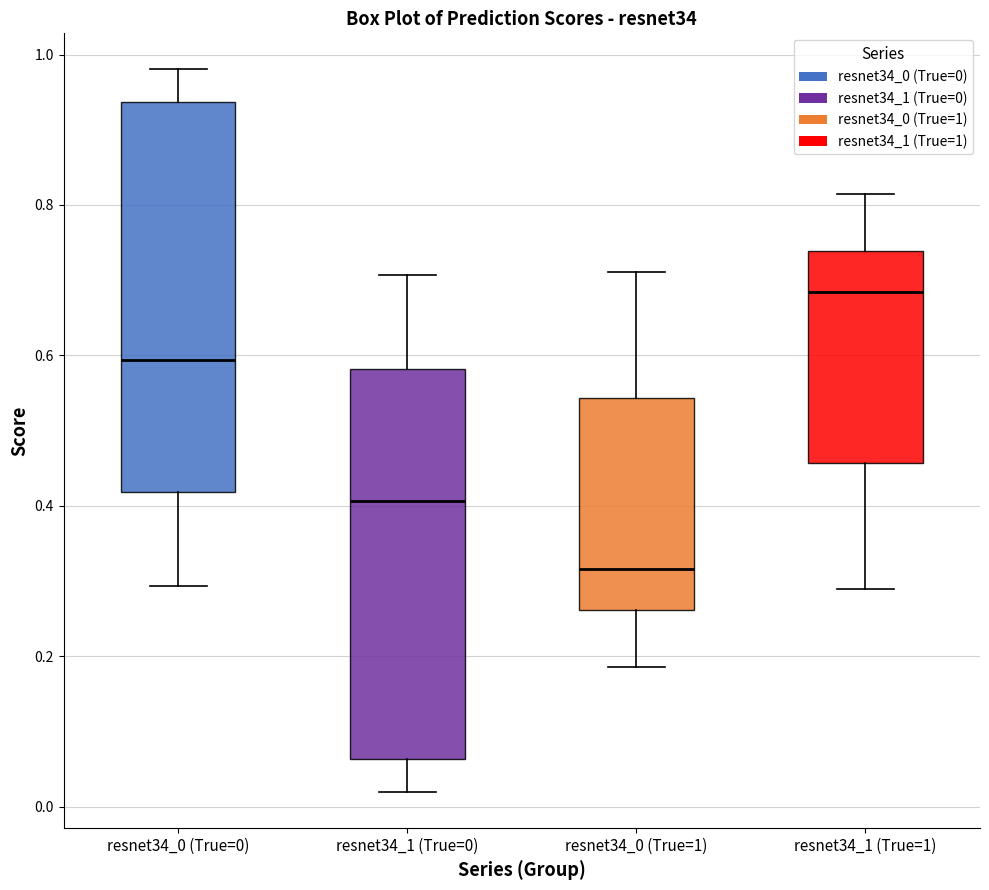

Where is the lower edge of the box for resnet34_1 (True=0) on the y-axis? The values are not printed on the chart, so give them approximately, as read against the axis.

0.06